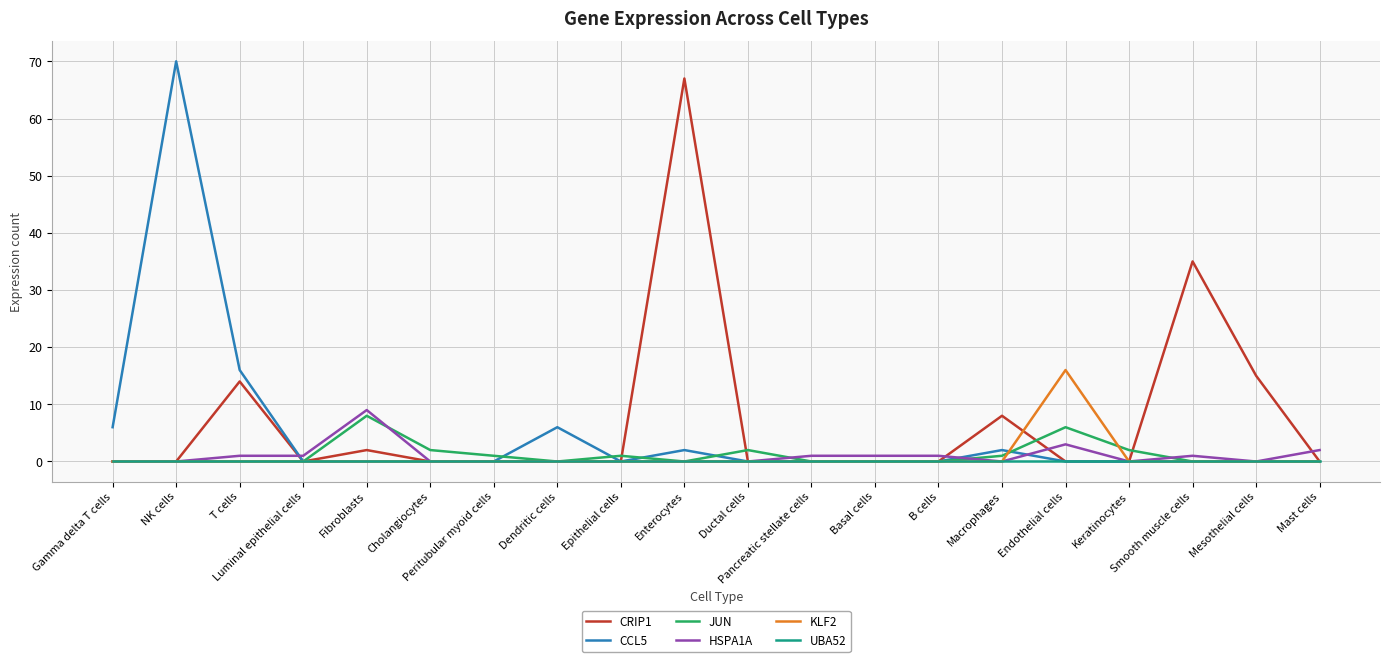

What position from the left is Peritubular myoid cells?

7